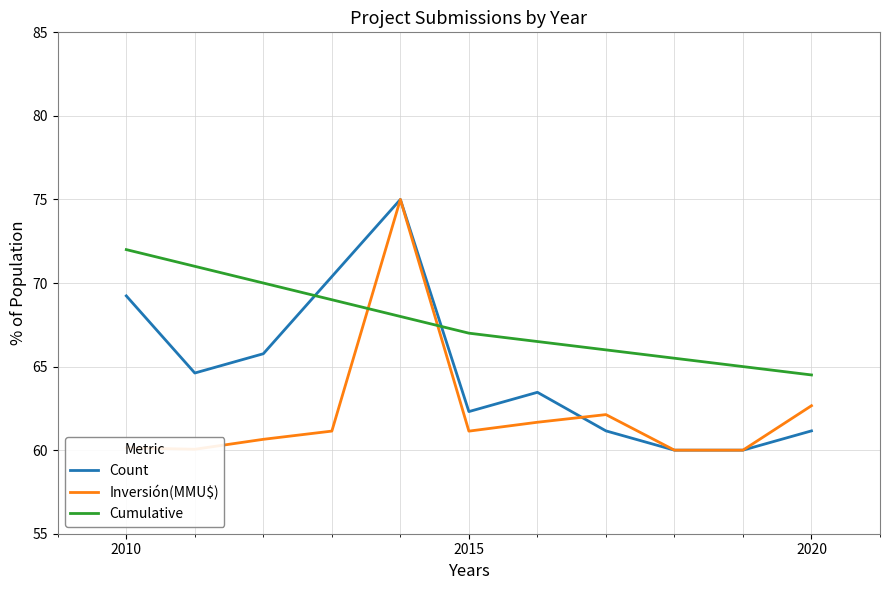

What is the minimum value shown in the chart?

60.0